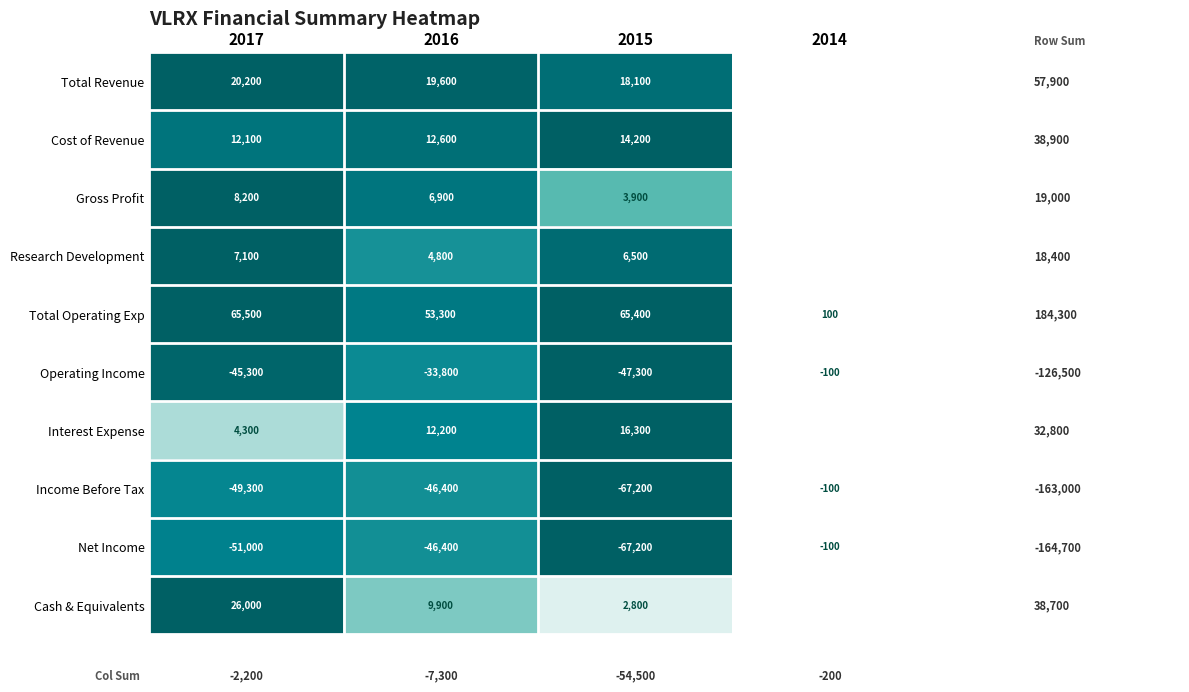

What is the difference between the highest and lowest values at 2017?

116500